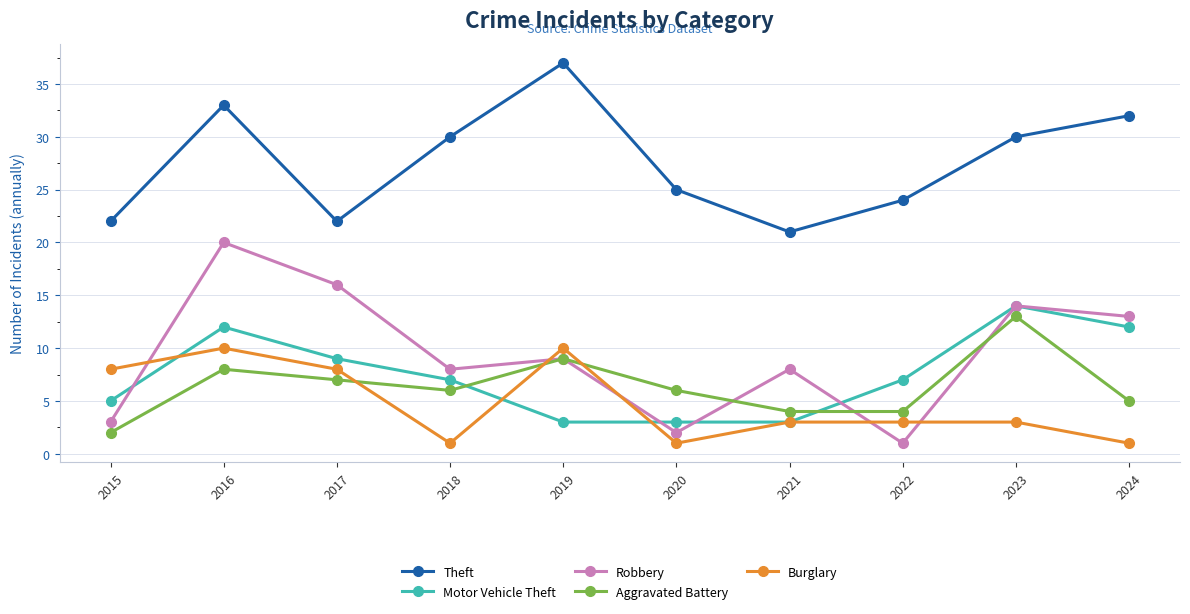

The Aggravated Battery series shows 4 at 2022. True or false?

True